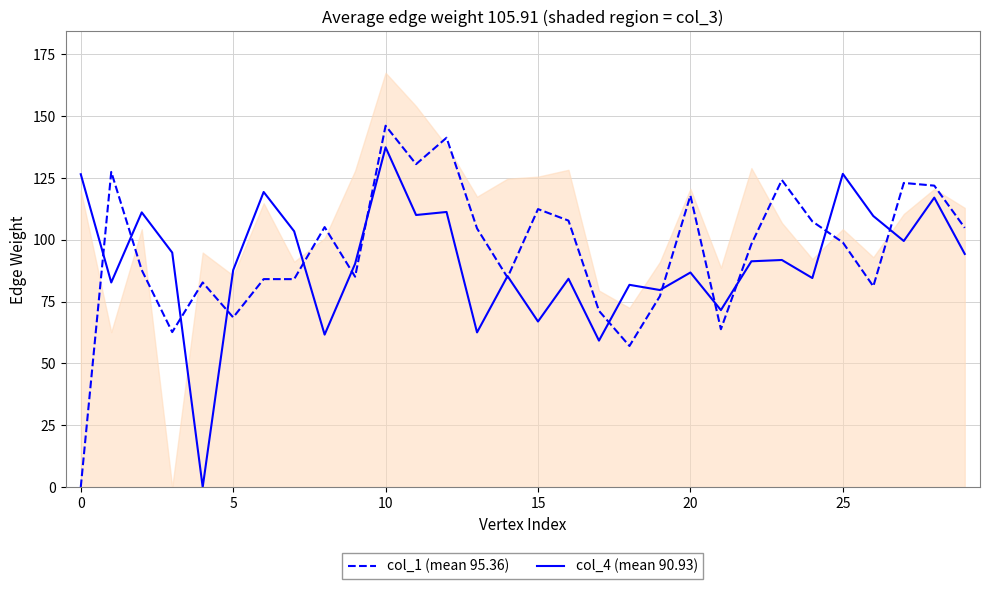

What is the value of the col_4 (mean 90.93) point at the 13th from the left?

111.2